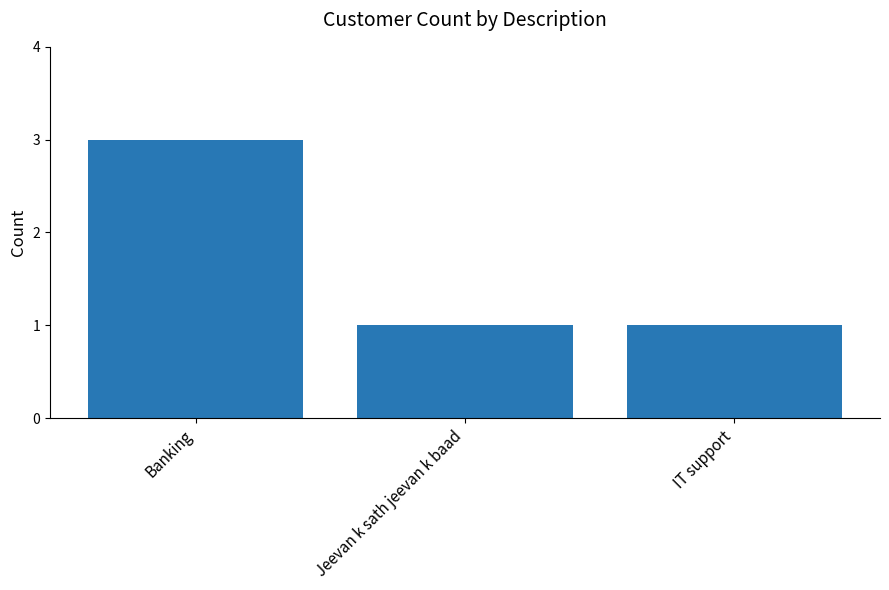

What position from the right is IT support?

1